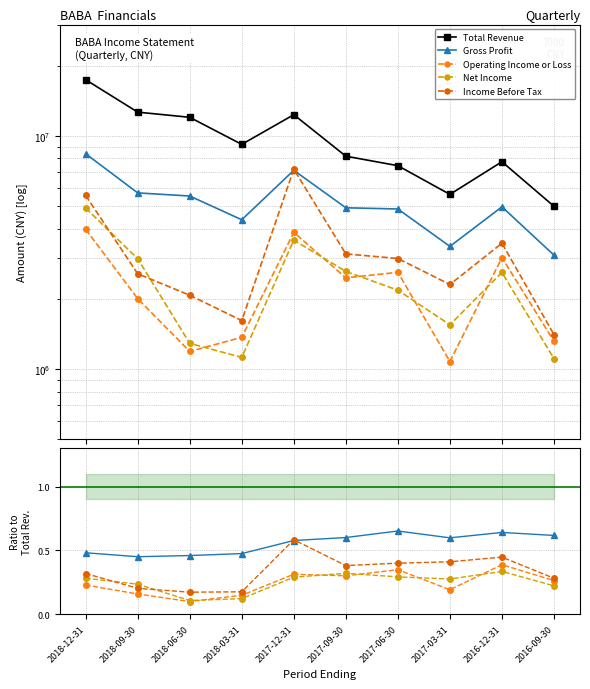

True or false: Total Revenue and Gross Profit cross at least once.

False